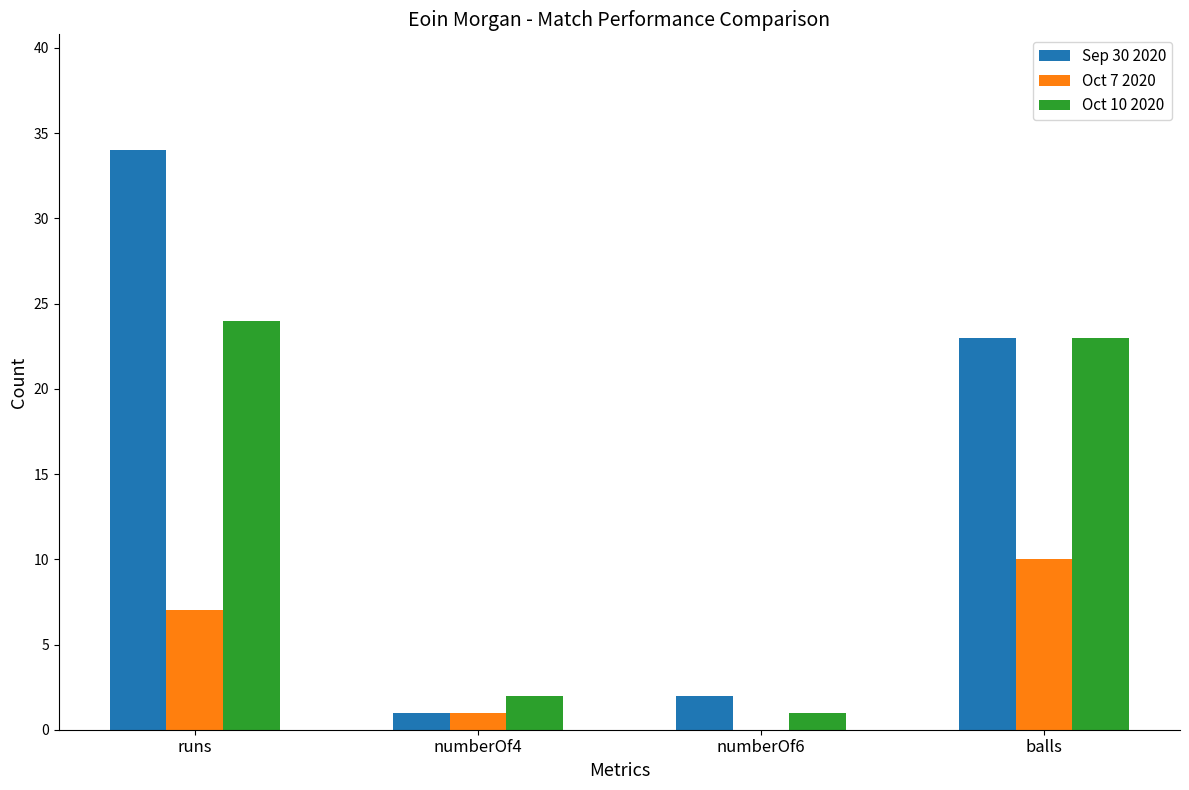

What is the sum of the Oct 10 2020 values at runs and balls?

47